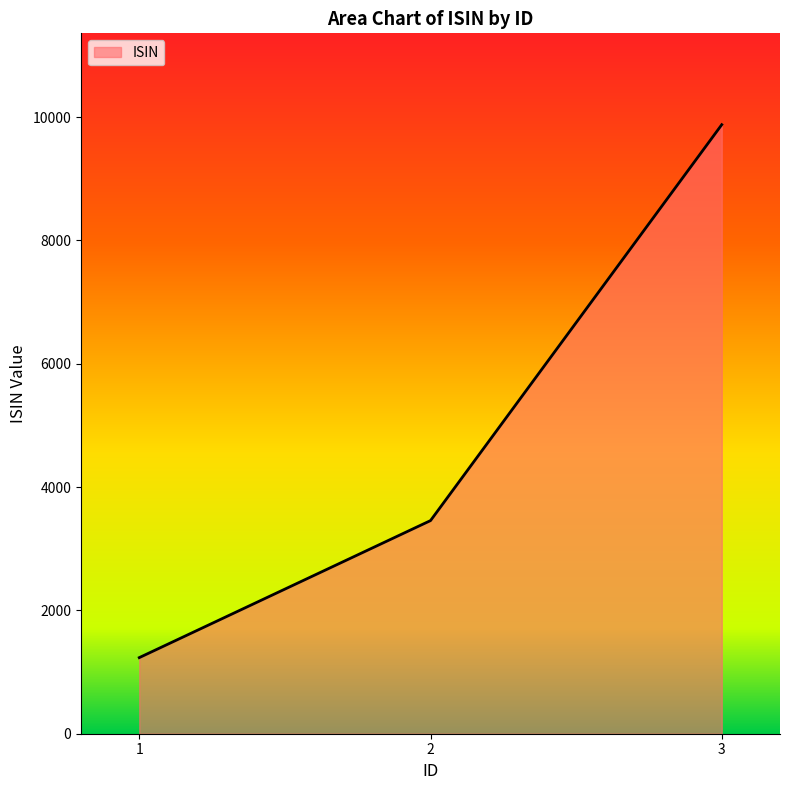

How many lines are shown in the chart?

1